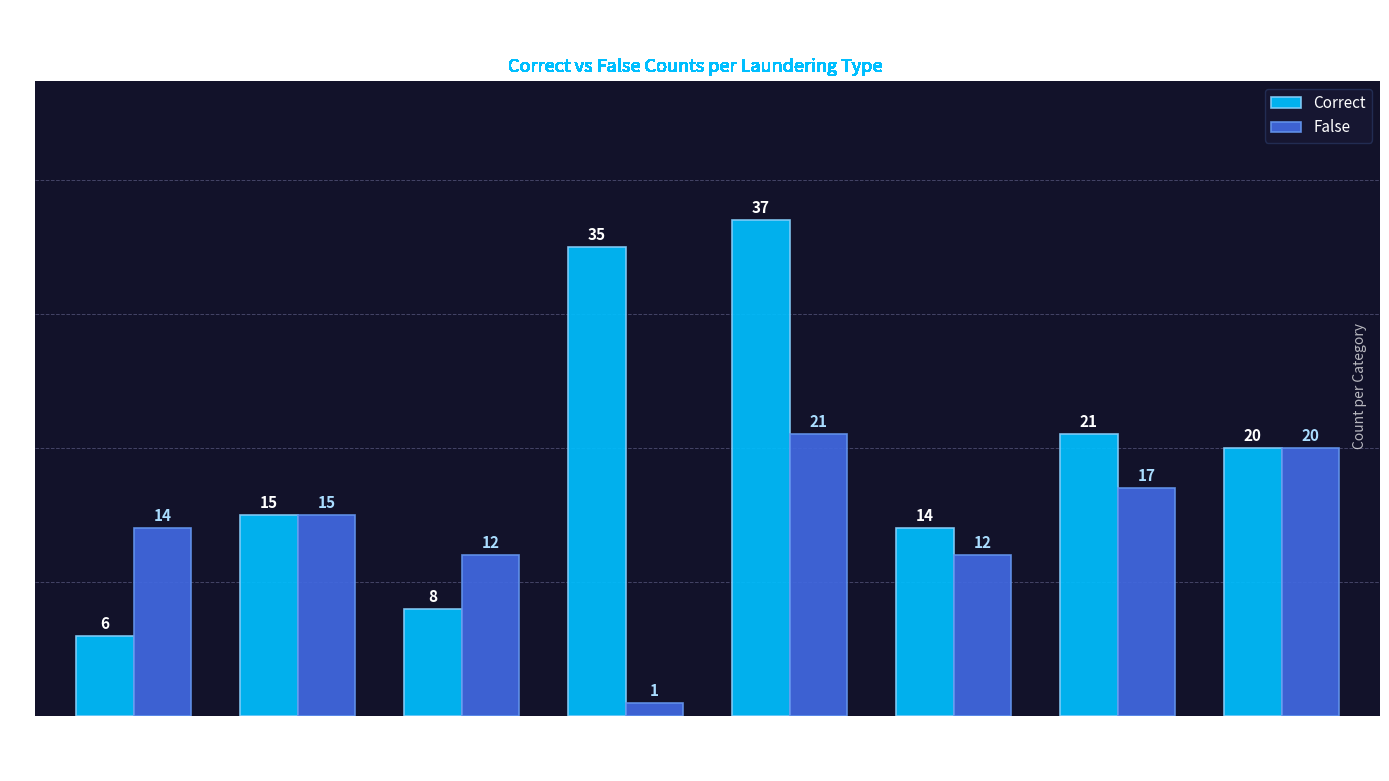

Which category has the highest value in the False series?

GATHER-SCATTER